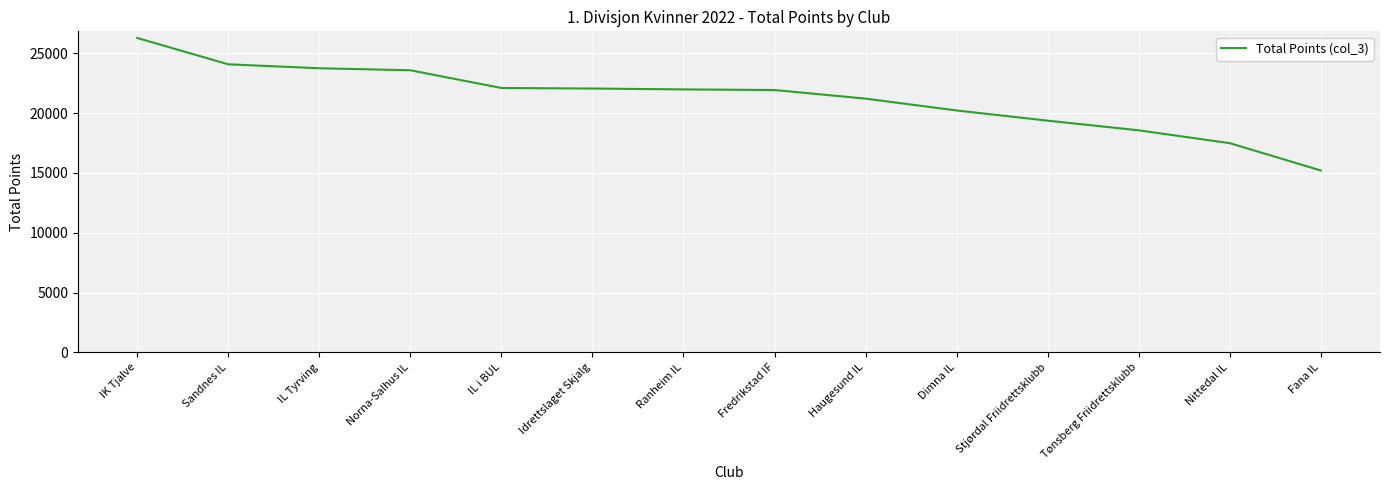

What is the sum of all values?

297931